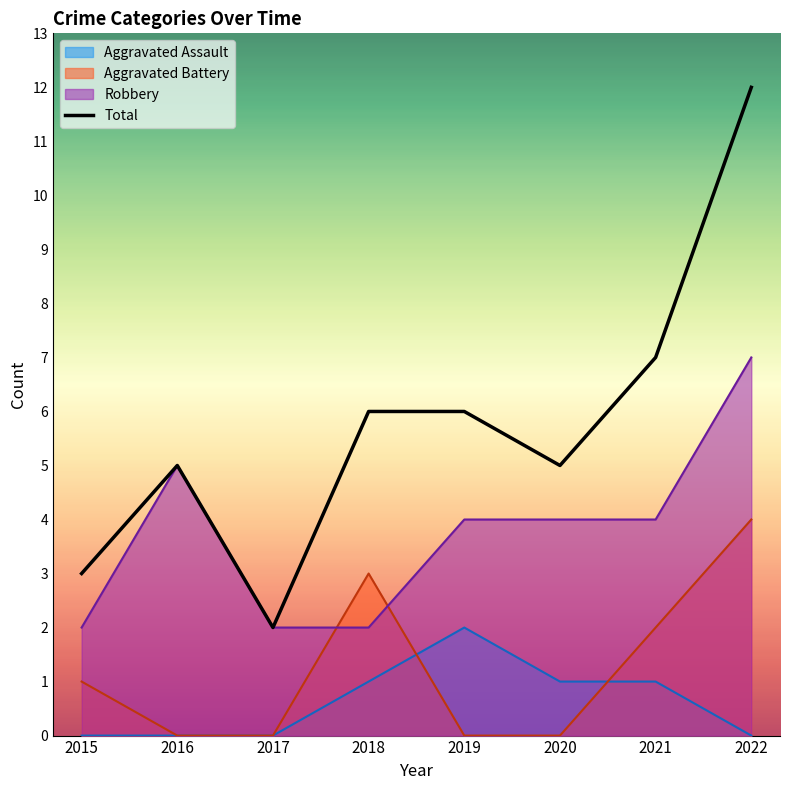

Rank the categories by value from highest to lowest.

2022, 2021, 2018, 2019, 2016, 2020, 2015, 2017